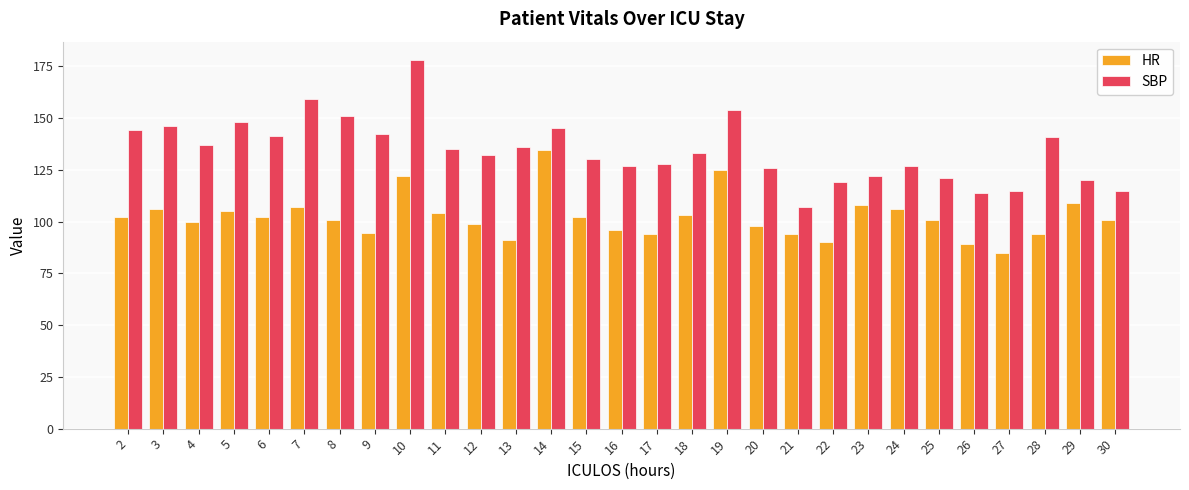

What is the difference between the SBP values at 29 and 22?

1.0